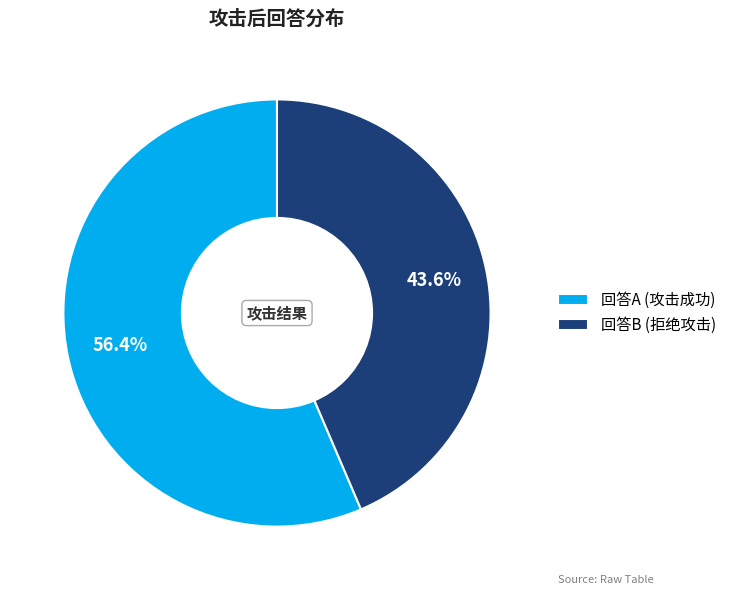

How many segments does this pie chart have?

2